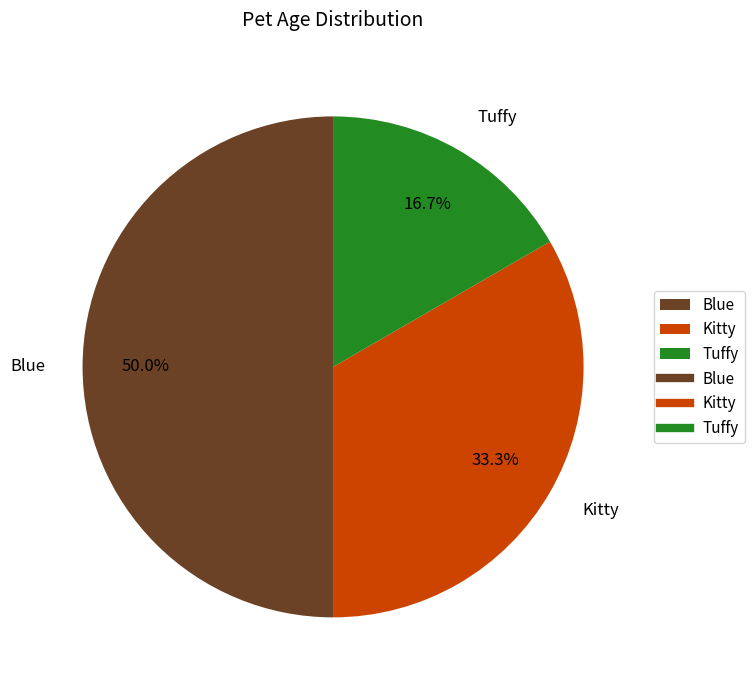

Is it true that Blue is 63% of the pie?

False